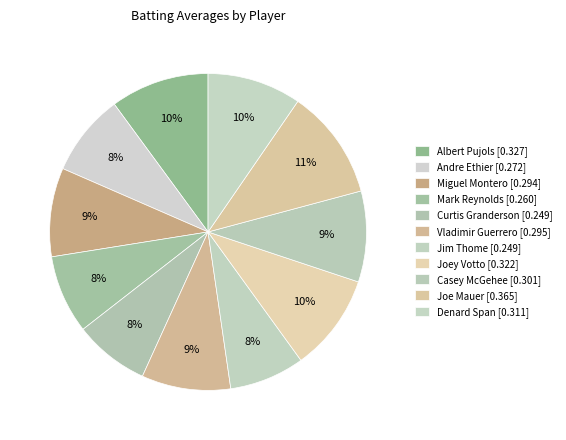

Does Joe Mauer account for over 50% of the chart?

No